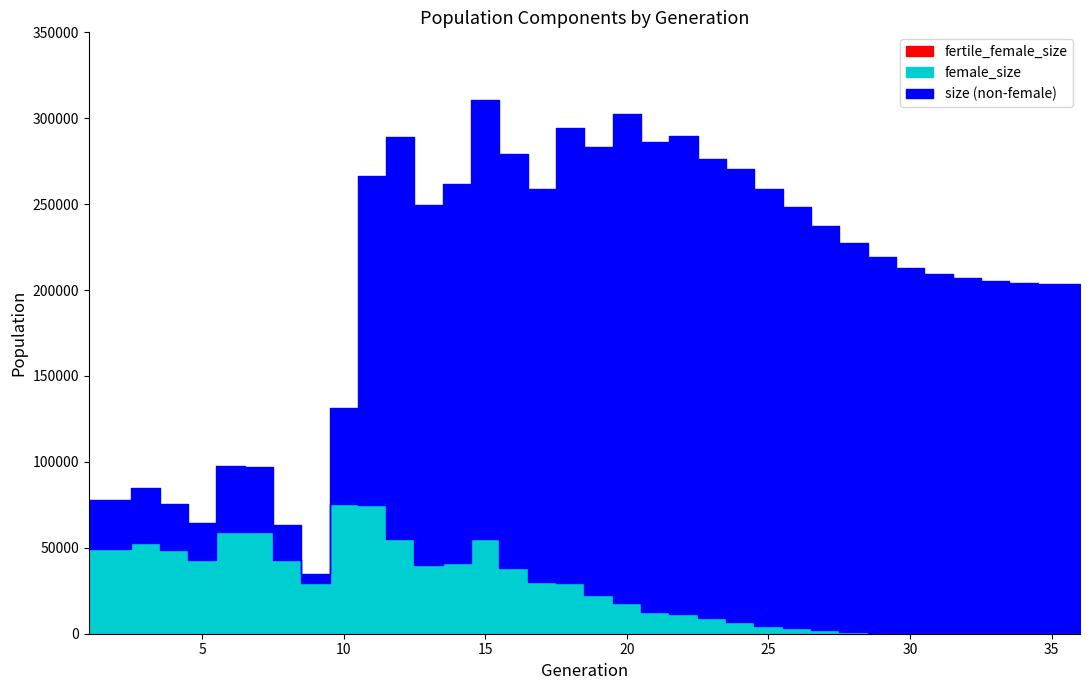

The value of fertile_female_size at 8 is 0. True or false?

False